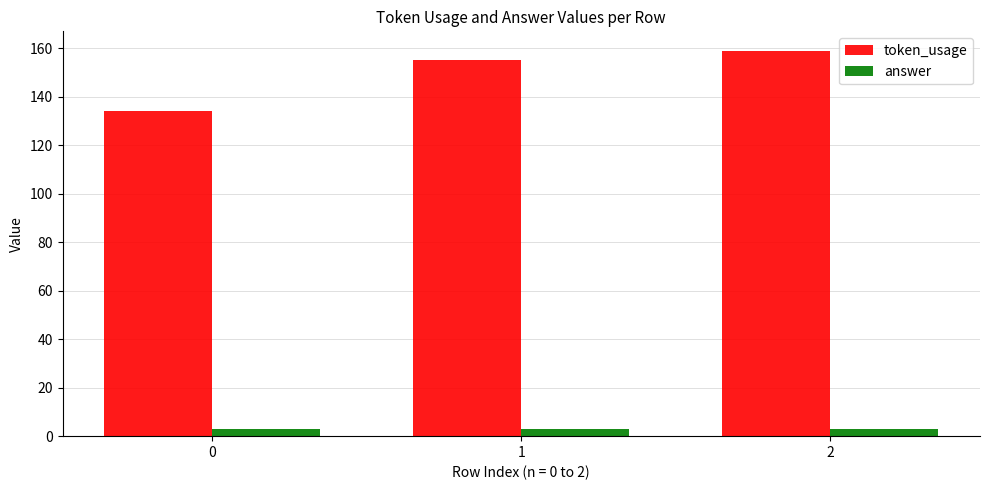

What are all the series names shown in the legend?

token_usage, answer